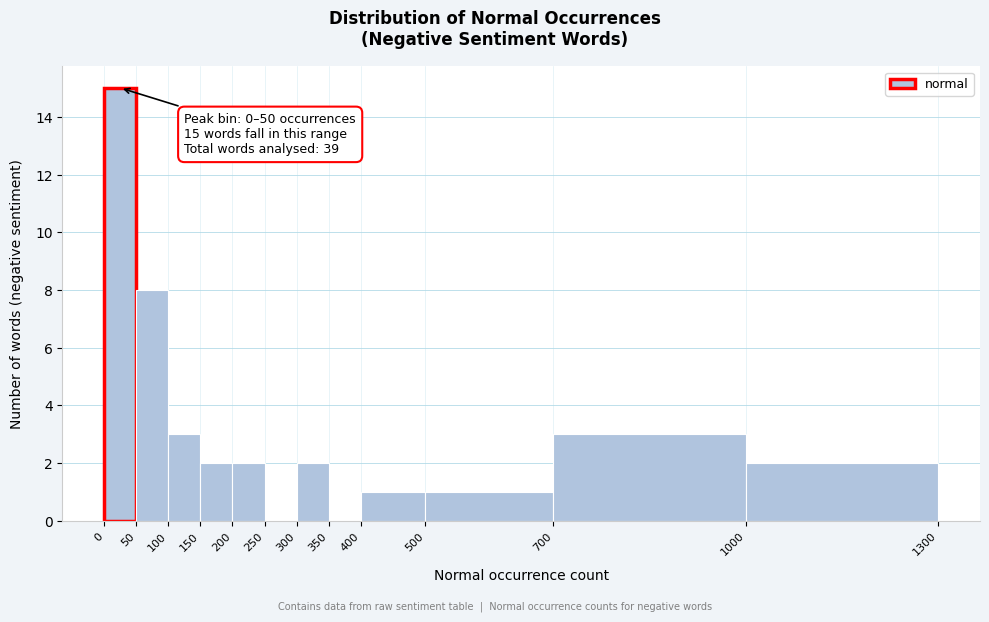

Over which range of the x-axis is the bar tallest?

0 to 50